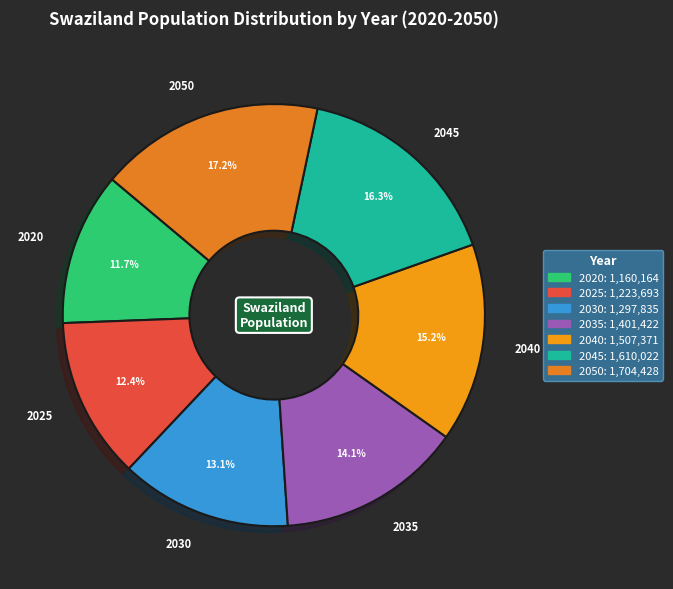

Count the number of slices in the pie.

7